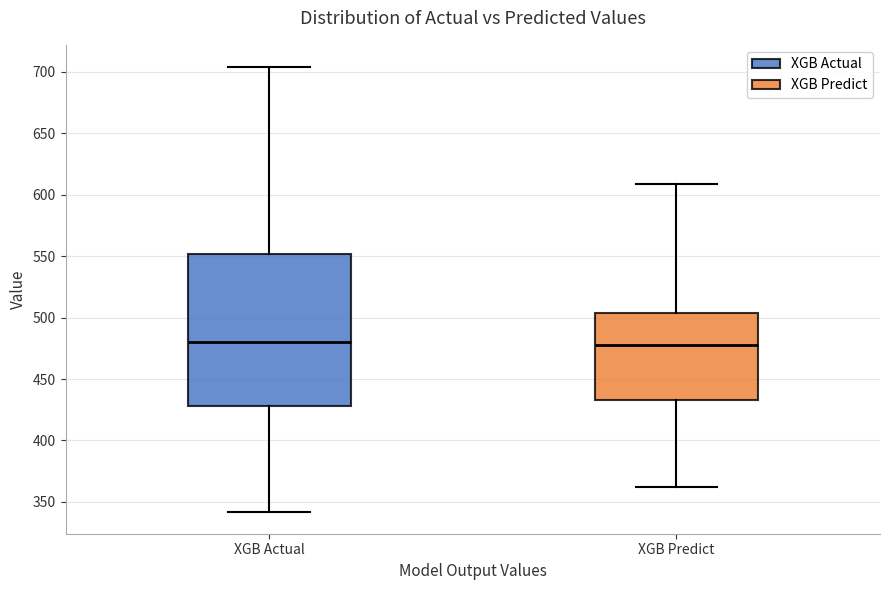

Which box is the tallest, from its lower edge to its upper edge?

XGB Actual